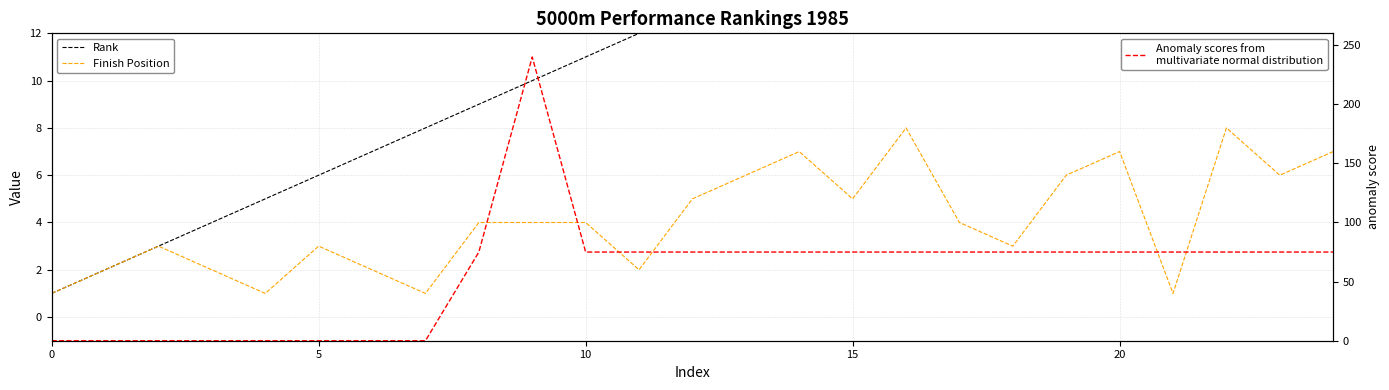

Which has a higher value, 24 or 10?

24